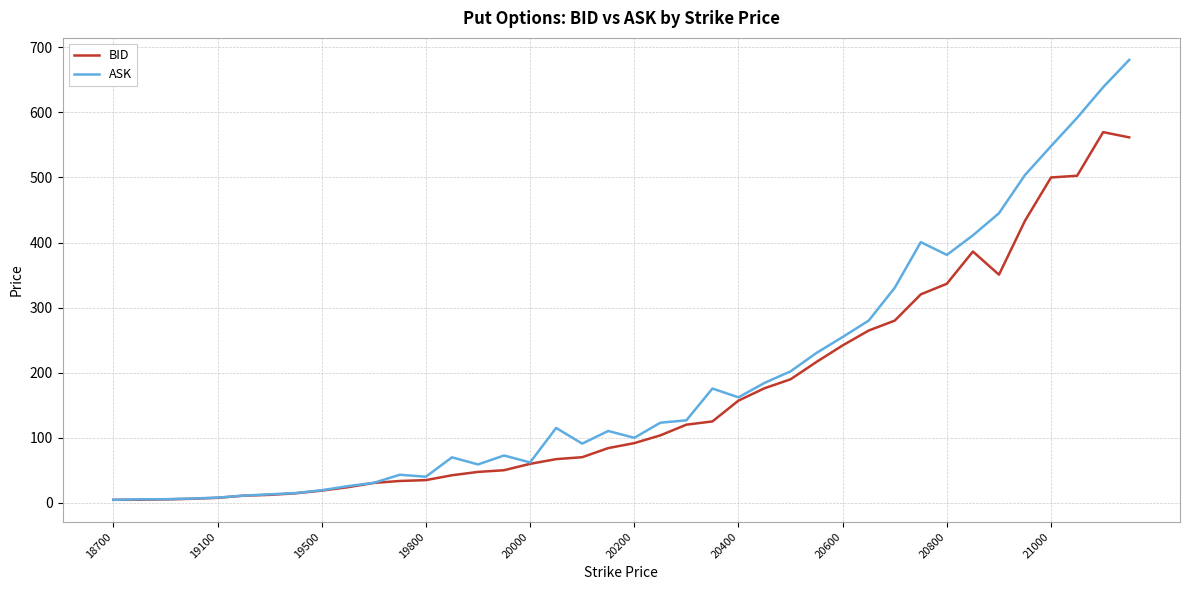

How many distinct data groups are displayed?

2